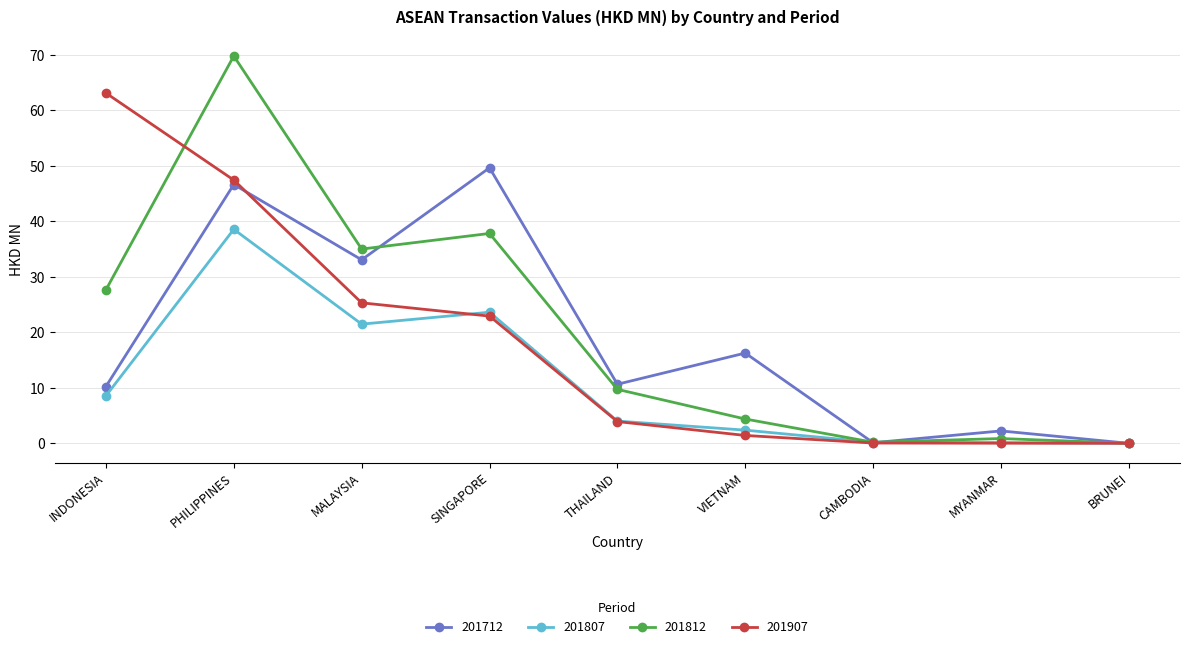

Which series has the largest total across all categories?

201812